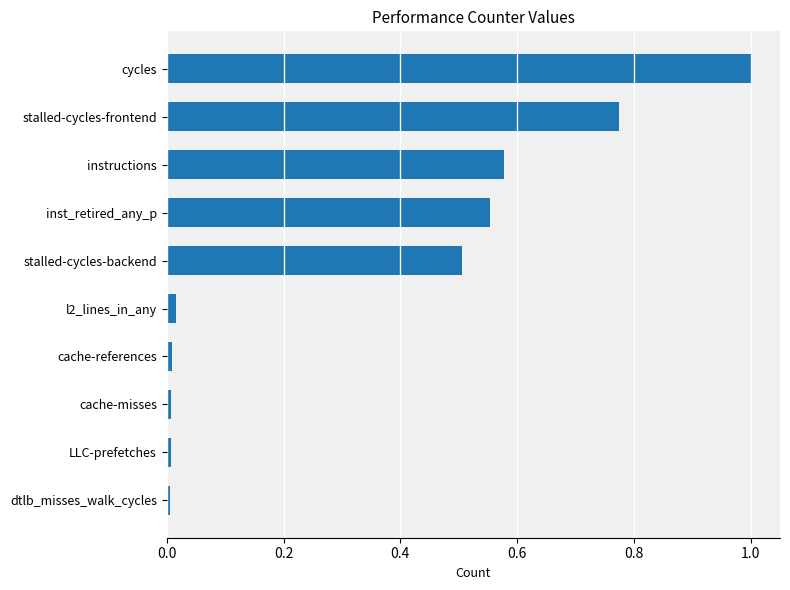

Does the chart contain any negative values?

No